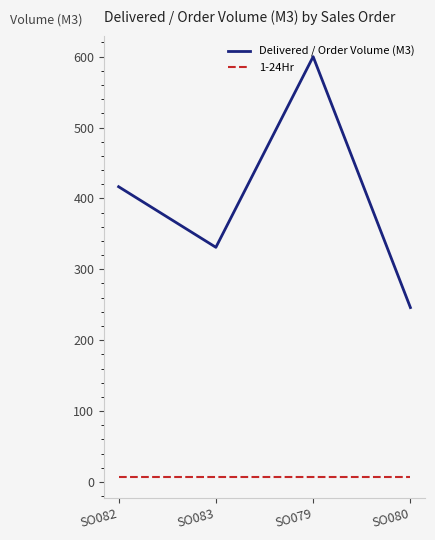

What is the minimum value for Delivered / Order Volume (M3)?

246.0